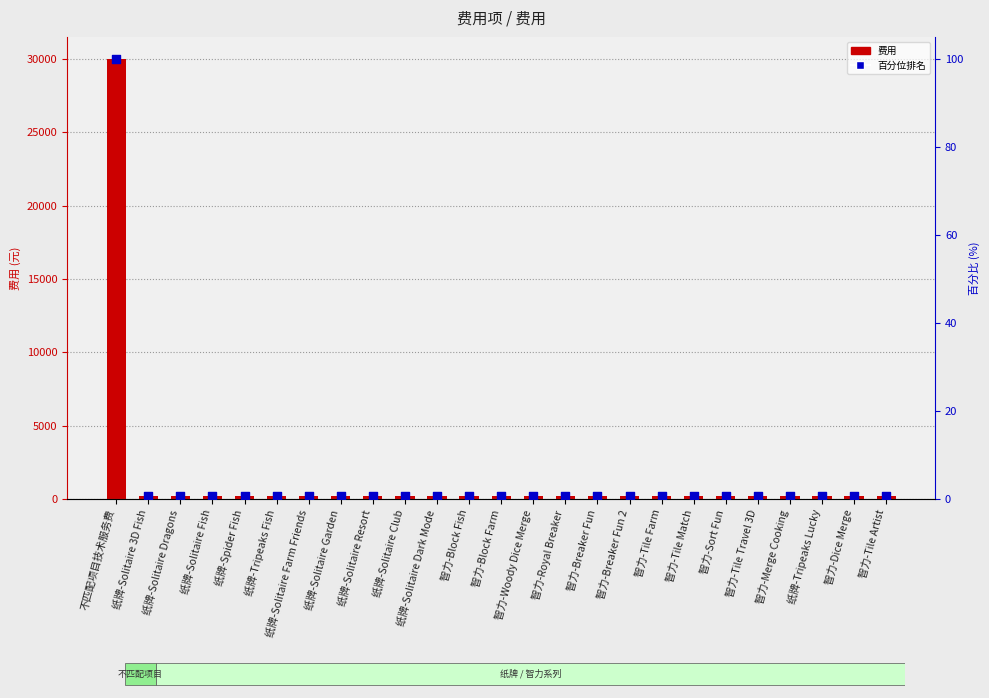

Which series has the largest total across all categories?

费用